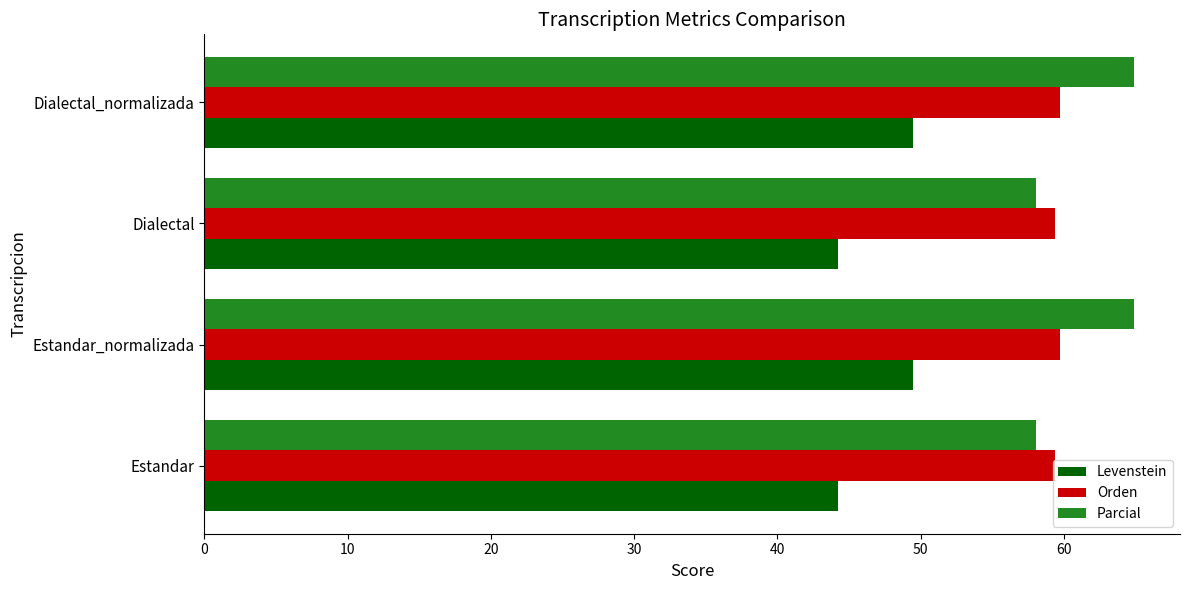

Which series has the largest range (max minus min)?

Parcial